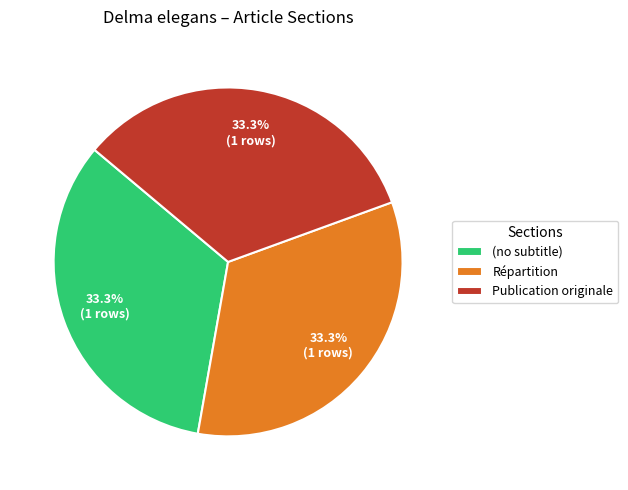

To the nearest percent, what is the combined percentage of Répartition and (no subtitle)?

67%